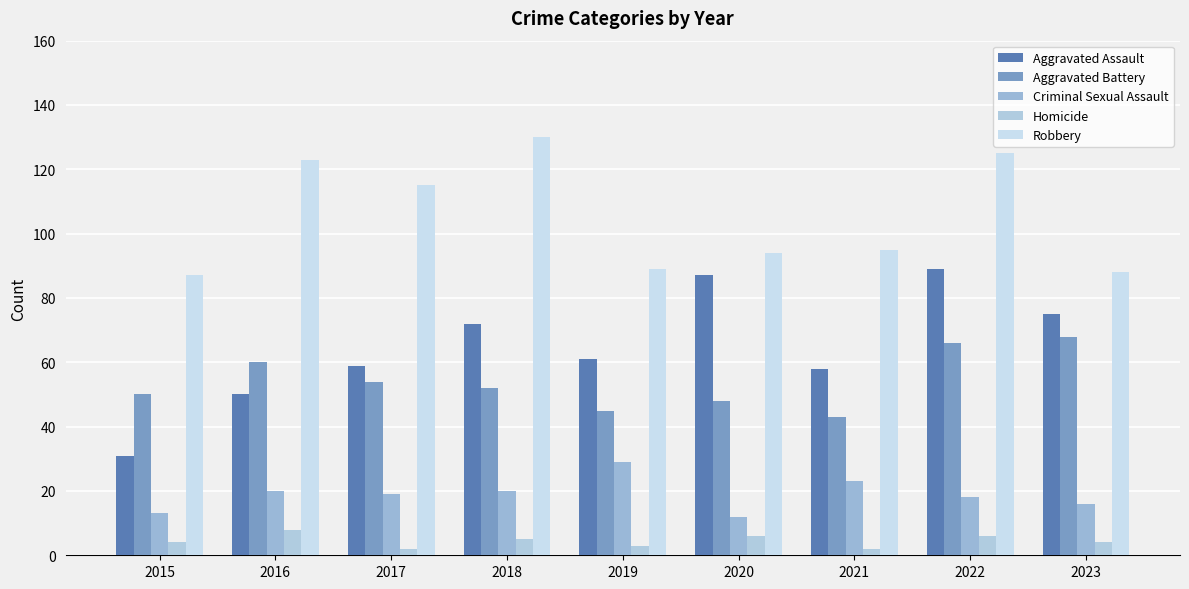

What is the difference between the Homicide values at 2018 and 2023?

1